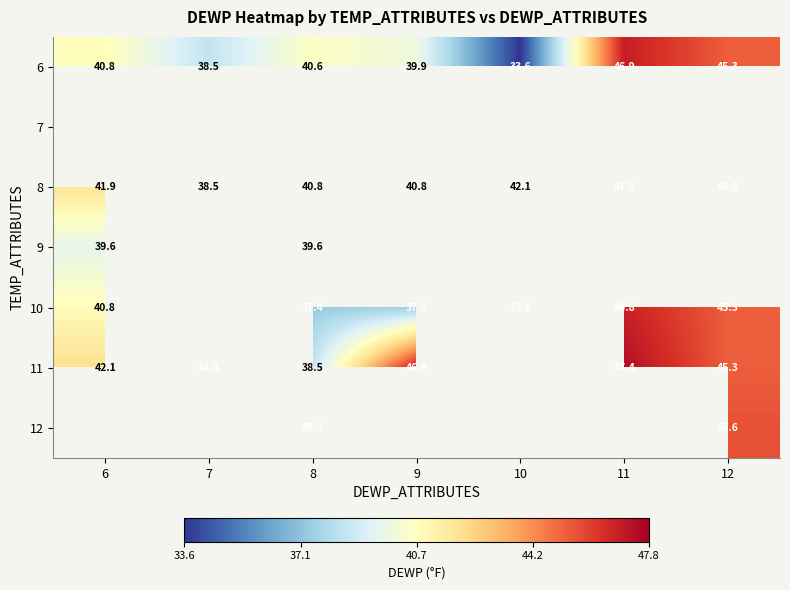

True or false: 8 has a value of 63.6 at 8.

False